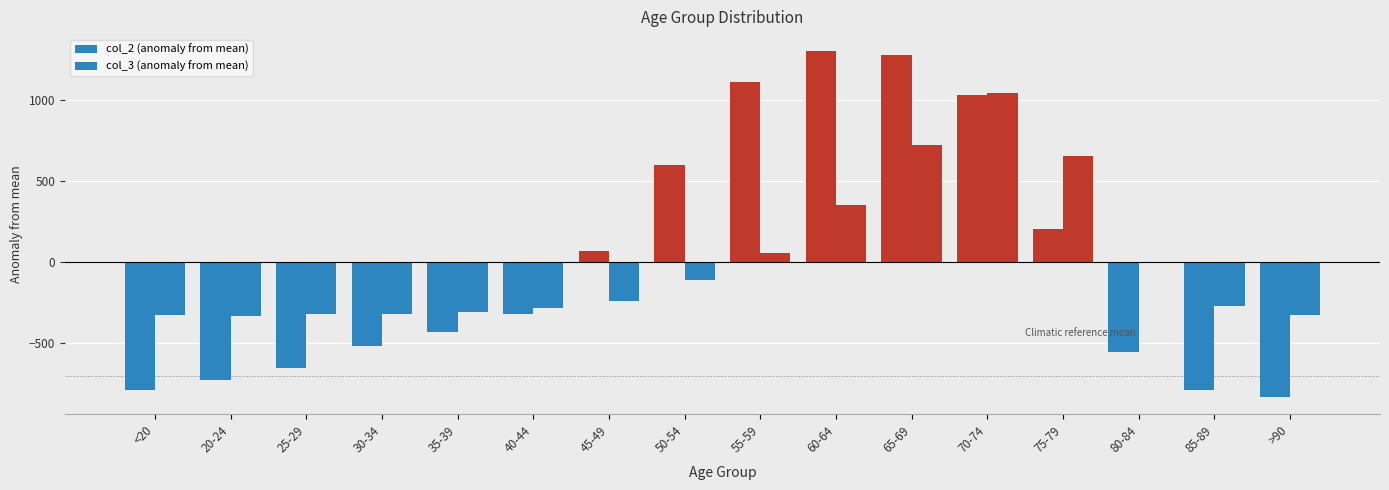

Between 50-54 and 70-74, which is larger?

70-74